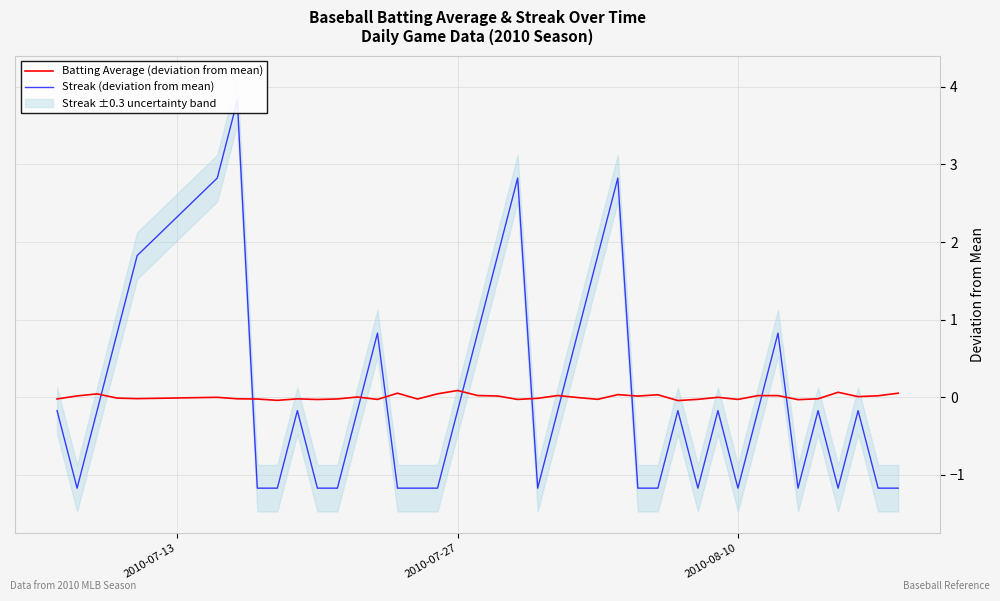

How many values in the Streak (deviation from mean) series exceed 0?

12